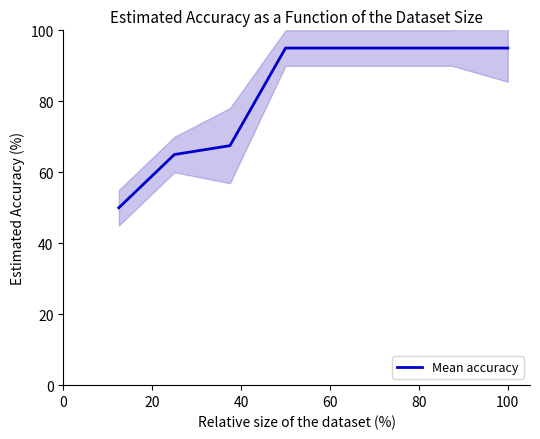

Reading left to right, extract all data points from this chart.

50.0	65.0	67.5	95.0	95.0	95.0